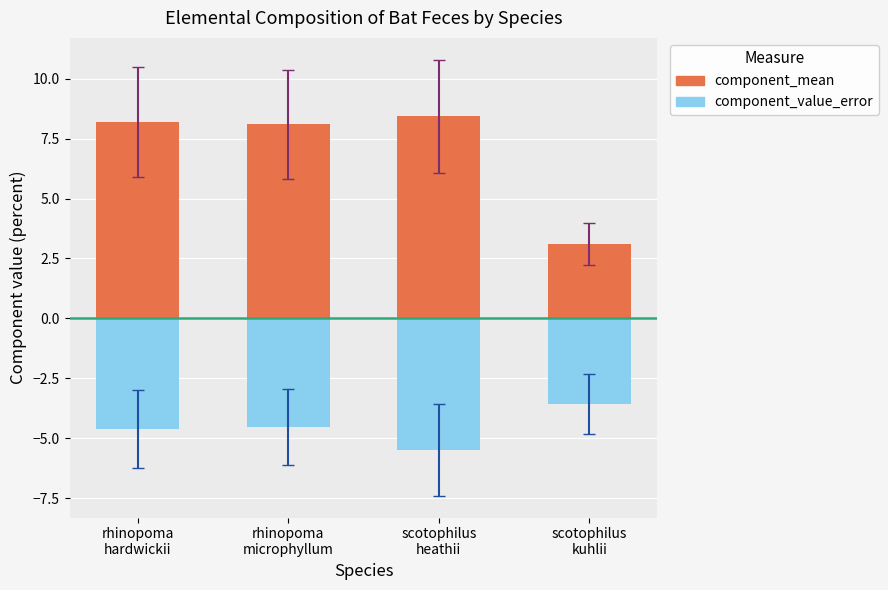

What is the spread (max minus min) of values at scotophilus
heathii?

13.9